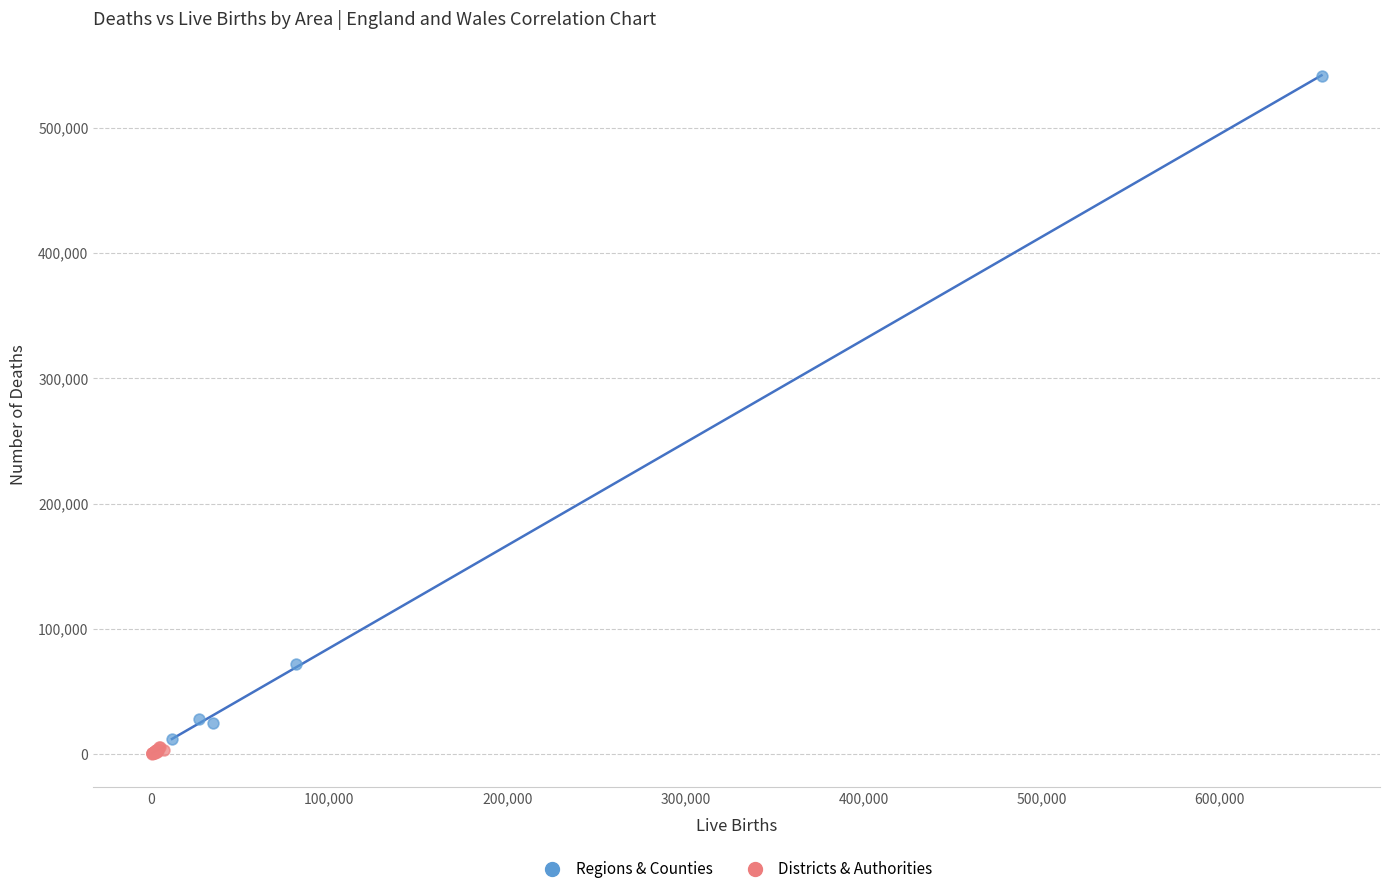

Which series contains the highest Y value?

Regions & Counties